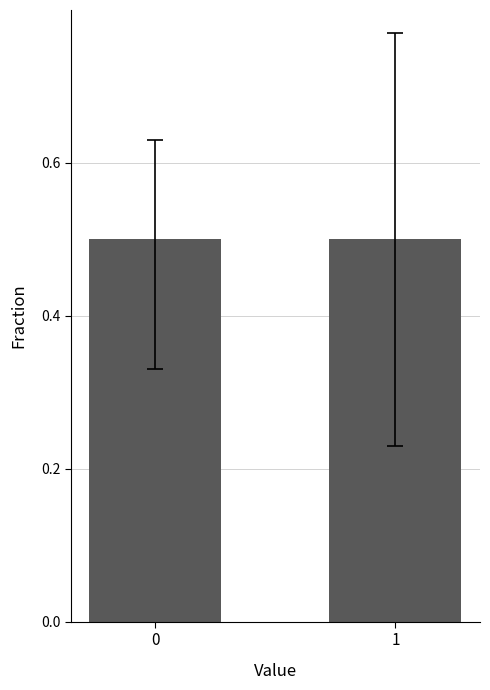

What is the greatest value displayed?

0.5